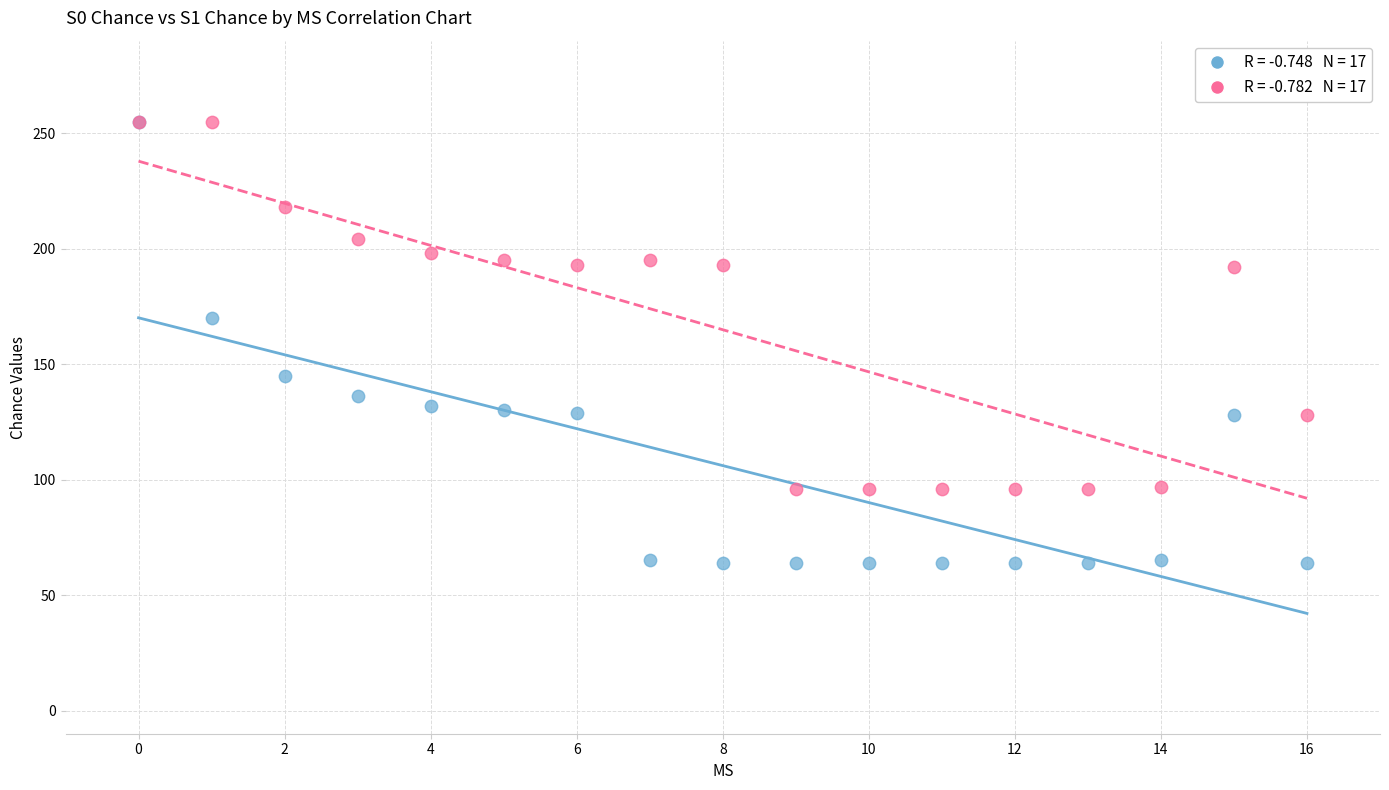

Across all series, what Y value is closest to 159?

170